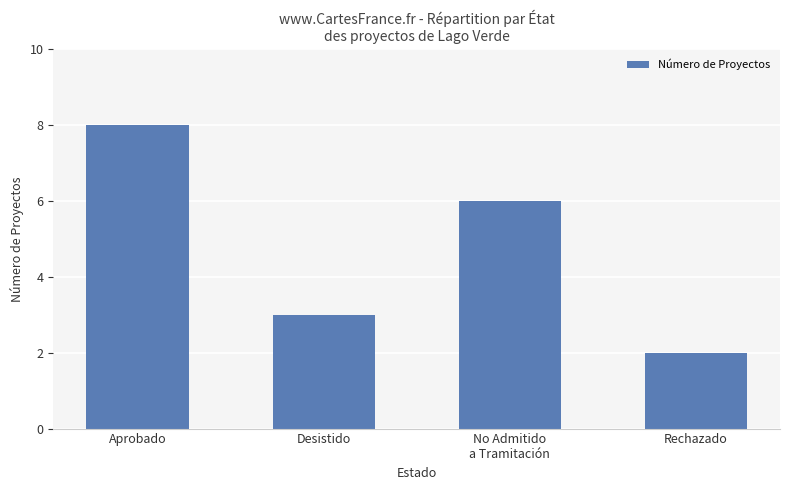

At which label is the value closest to 5?

No Admitido
a Tramitación